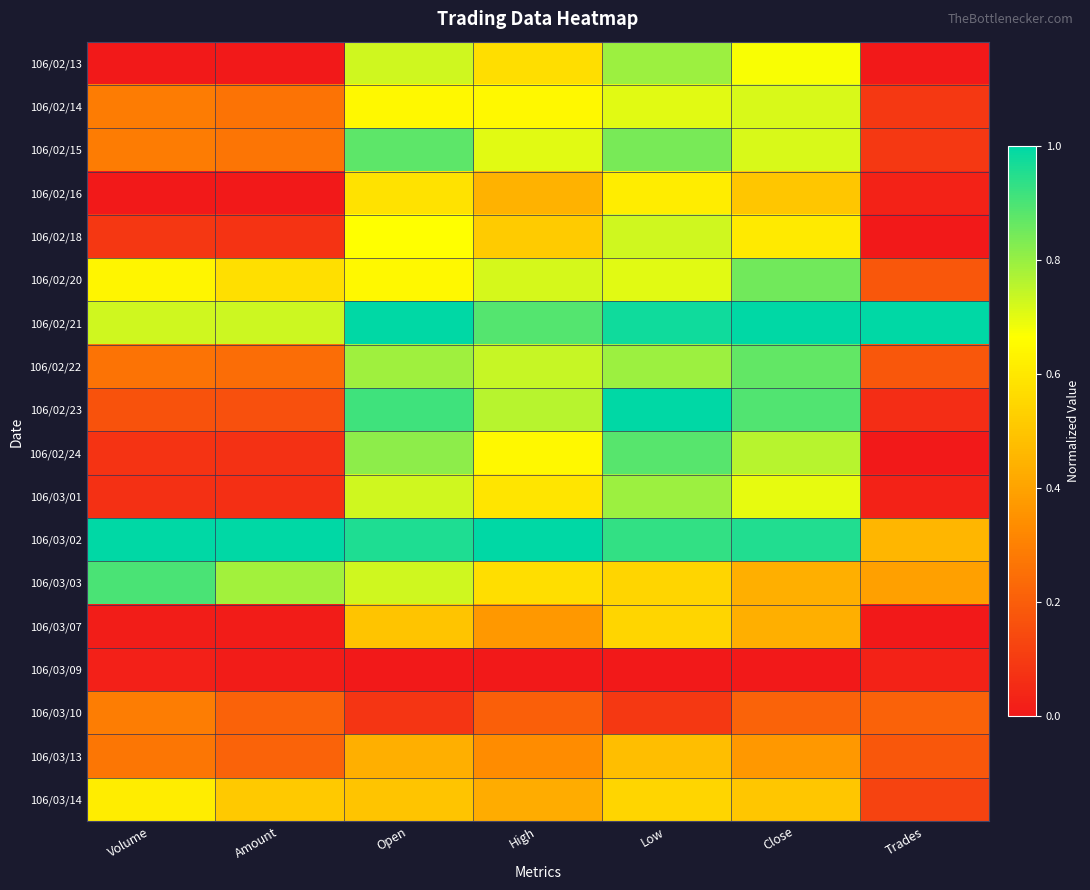

Reading right to left, extract all data points from this chart.

106/02/13: Trades=0.0	Close=0.7	Low=0.8	High=0.6	Open=0.7	Amount=0.0	Volume=0.0
106/02/14: Trades=0.1	Close=0.7	Low=0.7	High=0.6	Open=0.6	Amount=0.3	Volume=0.3
106/02/15: Trades=0.1	Close=0.7	Low=0.8	High=0.7	Open=0.9	Amount=0.3	Volume=0.3
106/02/16: Trades=0.0	Close=0.5	Low=0.6	High=0.4	Open=0.6	Amount=0.0	Volume=0.0
106/02/18: Trades=0.0	Close=0.6	Low=0.7	High=0.5	Open=0.7	Amount=0.1	Volume=0.1
106/02/20: Trades=0.2	Close=0.8	Low=0.7	High=0.7	Open=0.6	Amount=0.6	Volume=0.6
106/02/21: Trades=1.0	Close=1.0	Low=1.0	High=0.9	Open=1.0	Amount=0.7	Volume=0.7
106/02/22: Trades=0.2	Close=0.9	Low=0.8	High=0.7	Open=0.8	Amount=0.2	Volume=0.3
106/02/23: Trades=0.1	Close=0.9	Low=1.0	High=0.8	Open=0.9	Amount=0.2	Volume=0.2
106/02/24: Trades=0.0	Close=0.8	Low=0.9	High=0.6	Open=0.8	Amount=0.1	Volume=0.1
106/03/01: Trades=0.0	Close=0.7	Low=0.8	High=0.6	Open=0.7	Amount=0.1	Volume=0.1
106/03/02: Trades=0.5	Close=1.0	Low=0.9	High=1.0	Open=1.0	Amount=1.0	Volume=1.0
106/03/03: Trades=0.4	Close=0.4	Low=0.5	High=0.6	Open=0.7	Amount=0.8	Volume=0.9
106/03/07: Trades=0.0	Close=0.4	Low=0.5	High=0.4	Open=0.5	Amount=0.0	Volume=0.0
106/03/09: Trades=0.0	Close=0.0	Low=0.0	High=0.0	Open=0.0	Amount=0.0	Volume=0.0
106/03/10: Trades=0.2	Close=0.2	Low=0.1	High=0.2	Open=0.1	Amount=0.2	Volume=0.3
106/03/13: Trades=0.2	Close=0.4	Low=0.5	High=0.3	Open=0.4	Amount=0.2	Volume=0.3
106/03/14: Trades=0.1	Close=0.5	Low=0.5	High=0.4	Open=0.5	Amount=0.5	Volume=0.6